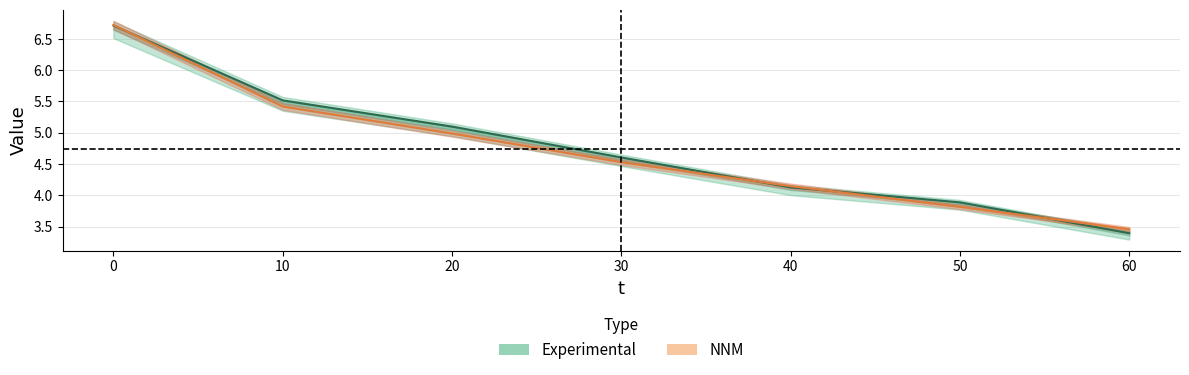

True or false: Experimental and NNM intersect in this chart.

True